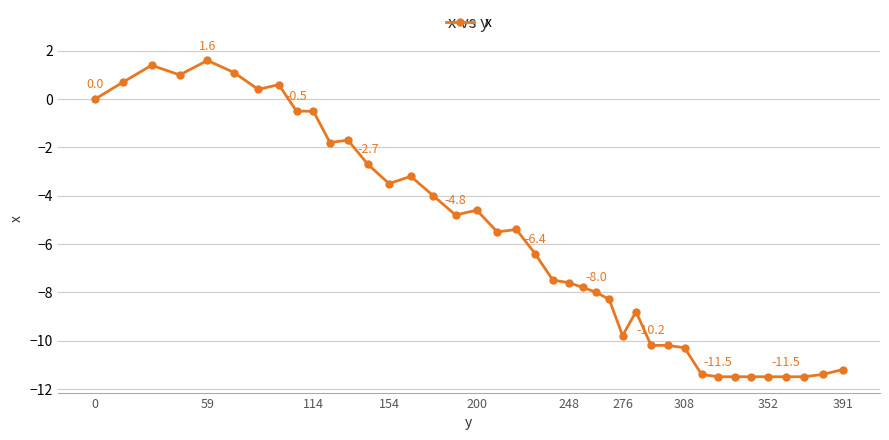

What is the value of the 32nd point from the left?

-11.4